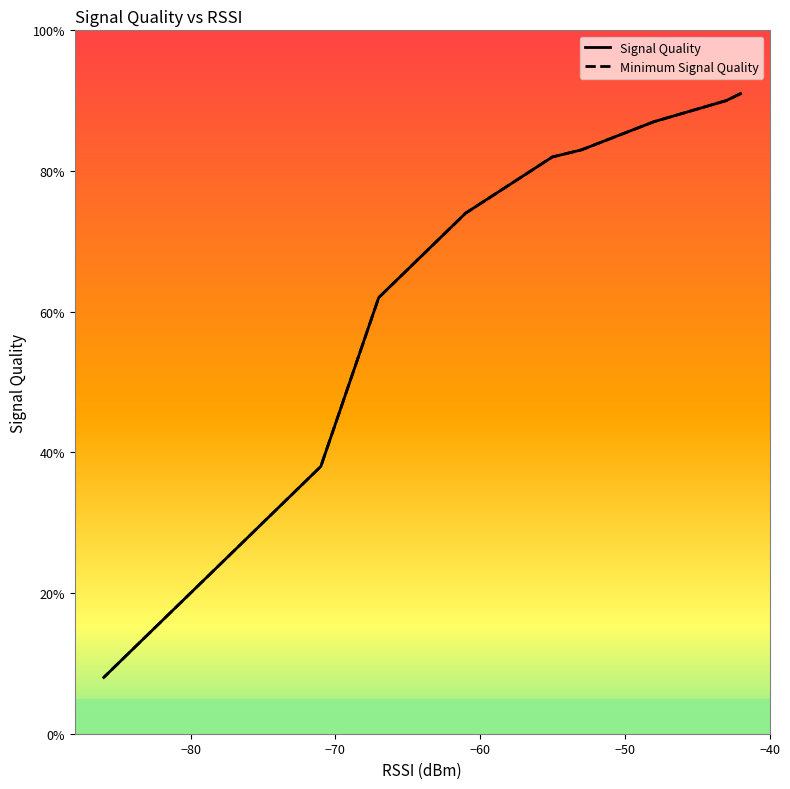

True or false: Signal Quality and Average Signal Quality intersect in this chart.

False